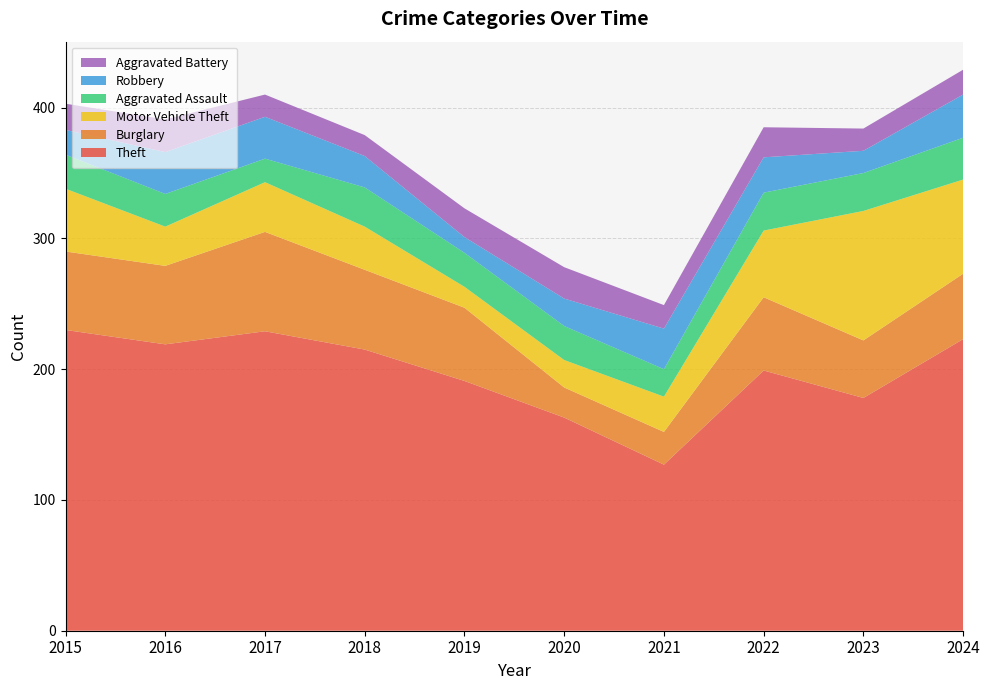

Reading left to right, list all the values displayed in this chart.

Theft: 2015=230	2016=219	2017=229	2018=215	2019=191	2020=163	2021=127	2022=199	2023=178	2024=223
Burglary: 2015=60	2016=60	2017=76	2018=61	2019=56	2020=23	2021=25	2022=56	2023=44	2024=50
Motor Vehicle Theft: 2015=48	2016=30	2017=38	2018=33	2019=16	2020=21	2021=27	2022=51	2023=99	2024=72
Aggravated Assault: 2015=26	2016=25	2017=18	2018=30	2019=26	2020=26	2021=21	2022=29	2023=29	2024=32
Robbery: 2015=19	2016=32	2017=32	2018=24	2019=12	2020=21	2021=31	2022=27	2023=17	2024=33
Aggravated Battery: 2015=20	2016=25	2017=17	2018=16	2019=22	2020=24	2021=18	2022=23	2023=17	2024=19